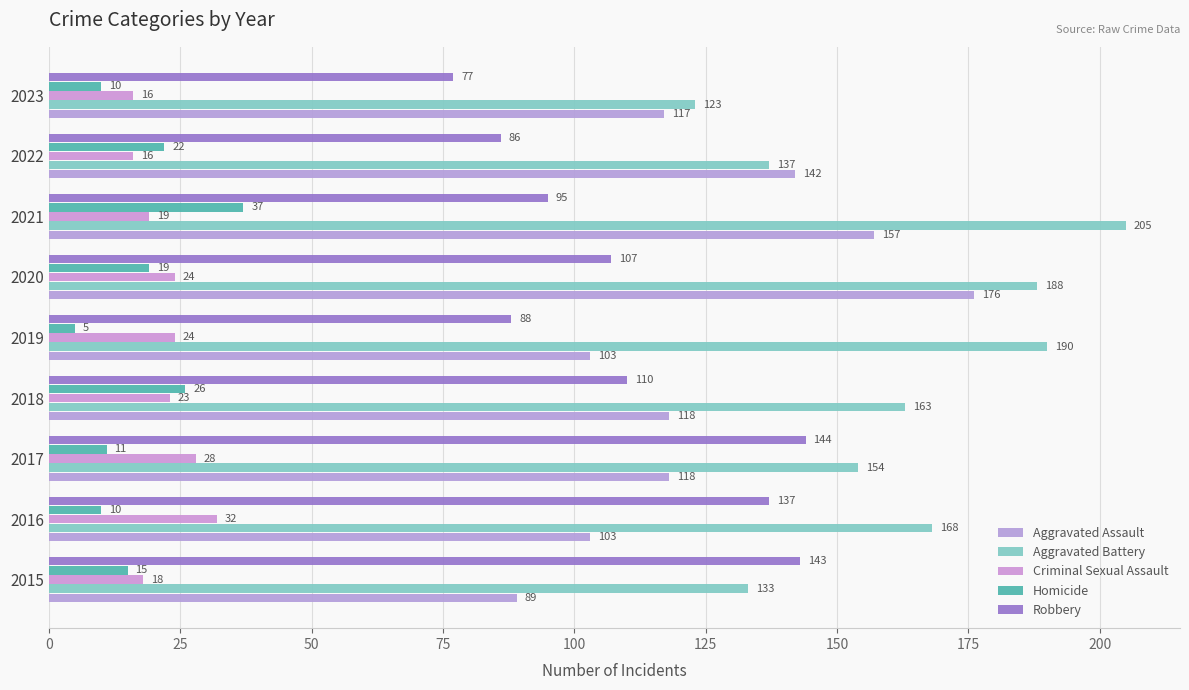

At how many categories does at least one series exceed 133?

8